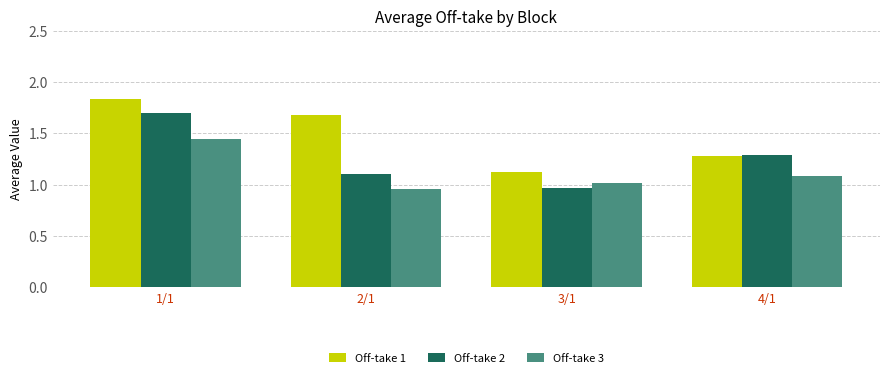

List the series in order of their peak value, highest first.

Off-take 1, Off-take 2, Off-take 3